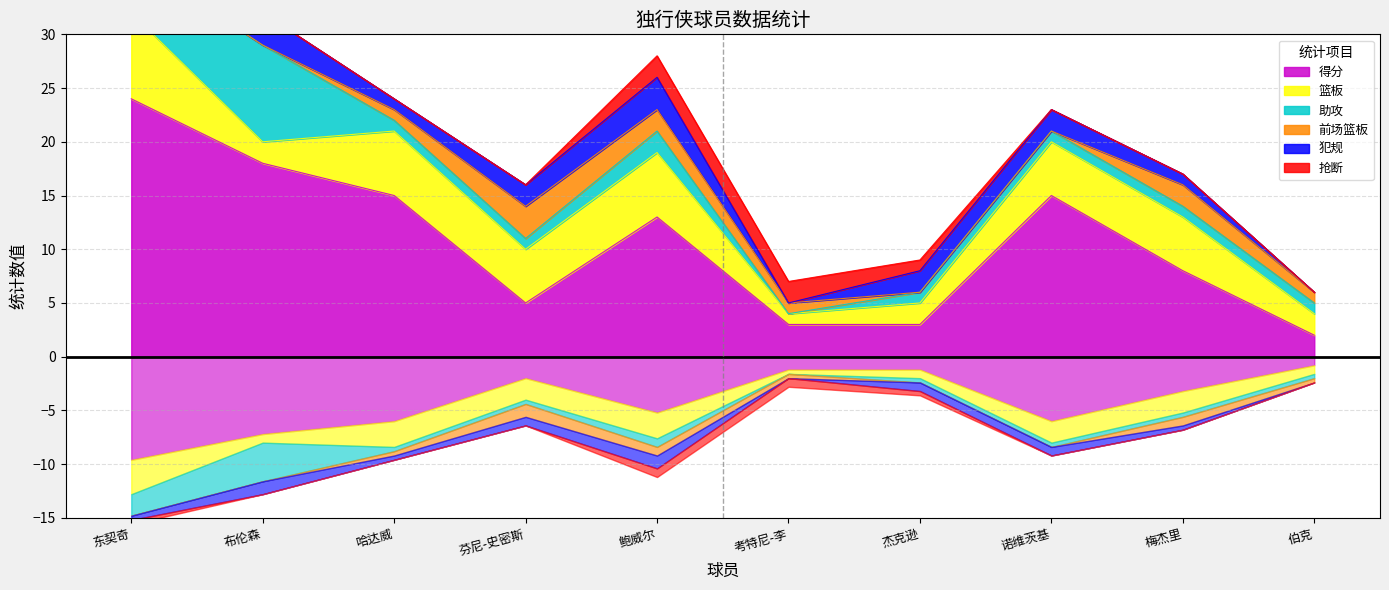

Reading right to left, list all the values displayed in this chart.

得分: 伯克=2	梅杰里=8	诺维茨基=15	杰克逊=3	考特尼-李=3	鲍威尔=13	芬尼-史密斯=5	哈达威=15	布伦森=18	东契奇=24
篮板: 伯克=2	梅杰里=5	诺维茨基=5	杰克逊=2	考特尼-李=1	鲍威尔=6	芬尼-史密斯=5	哈达威=6	布伦森=2	东契奇=8
助攻: 伯克=1	梅杰里=1	诺维茨基=1	杰克逊=1	考特尼-李=0	鲍威尔=2	芬尼-史密斯=1	哈达威=1	布伦森=9	东契奇=5
前场篮板: 伯克=1	梅杰里=2	诺维茨基=0	杰克逊=0	考特尼-李=1	鲍威尔=2	芬尼-史密斯=3	哈达威=1	布伦森=0	东契奇=0
犯规: 伯克=0	梅杰里=1	诺维茨基=2	杰克逊=2	考特尼-李=0	鲍威尔=3	芬尼-史密斯=2	哈达威=1	布伦森=3	东契奇=1
抢断: 伯克=0	梅杰里=0	诺维茨基=0	杰克逊=1	考特尼-李=2	鲍威尔=2	芬尼-史密斯=0	哈达威=0	布伦森=0	东契奇=1